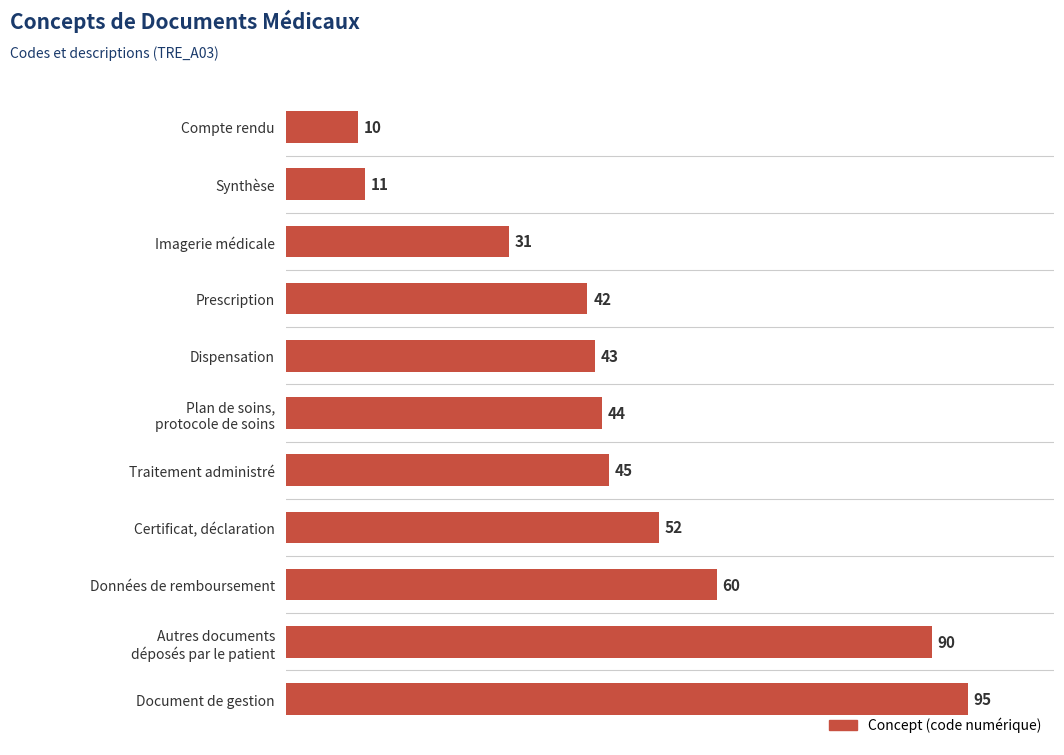

What is the label of the 4th bar from the top?

Prescription